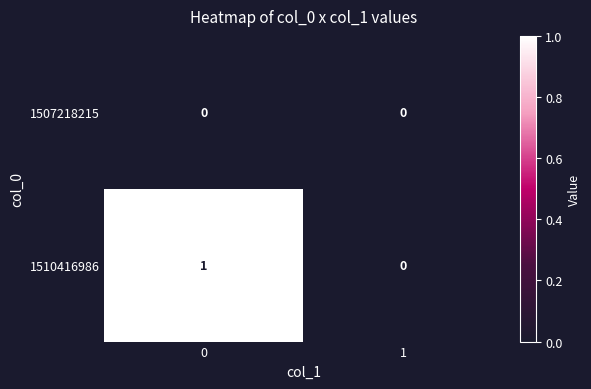

Rank the series by their maximum value, from highest to lowest.

1510416986, 1507218215